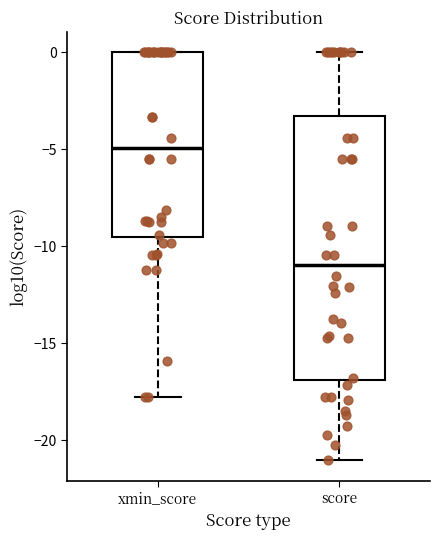

Comparing the boxes themselves (not the whiskers), which one is the tallest?

score